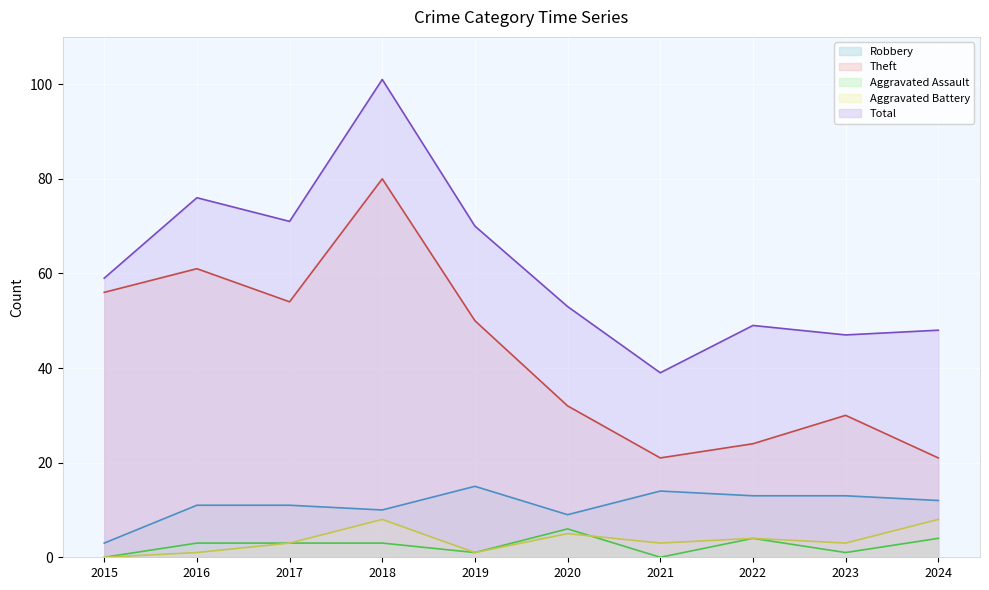

The value of Total at 2015 is 59. True or false?

True